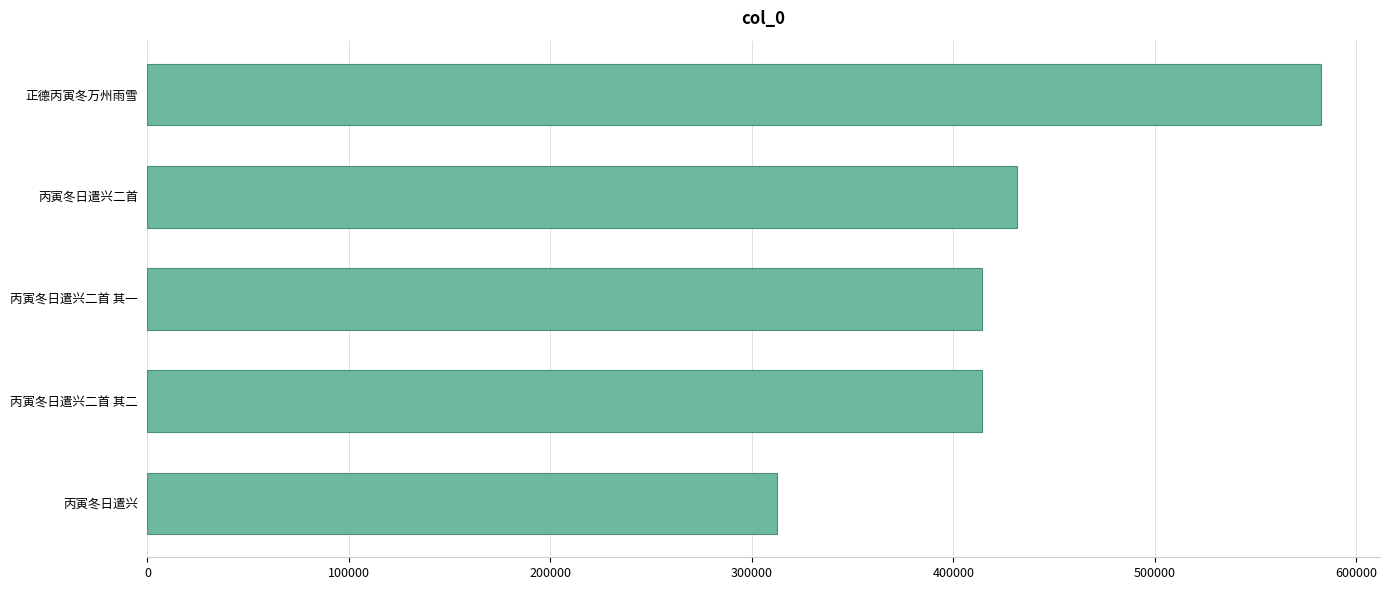

Which label corresponds to the largest value in the chart?

正德丙寅冬万州雨雪